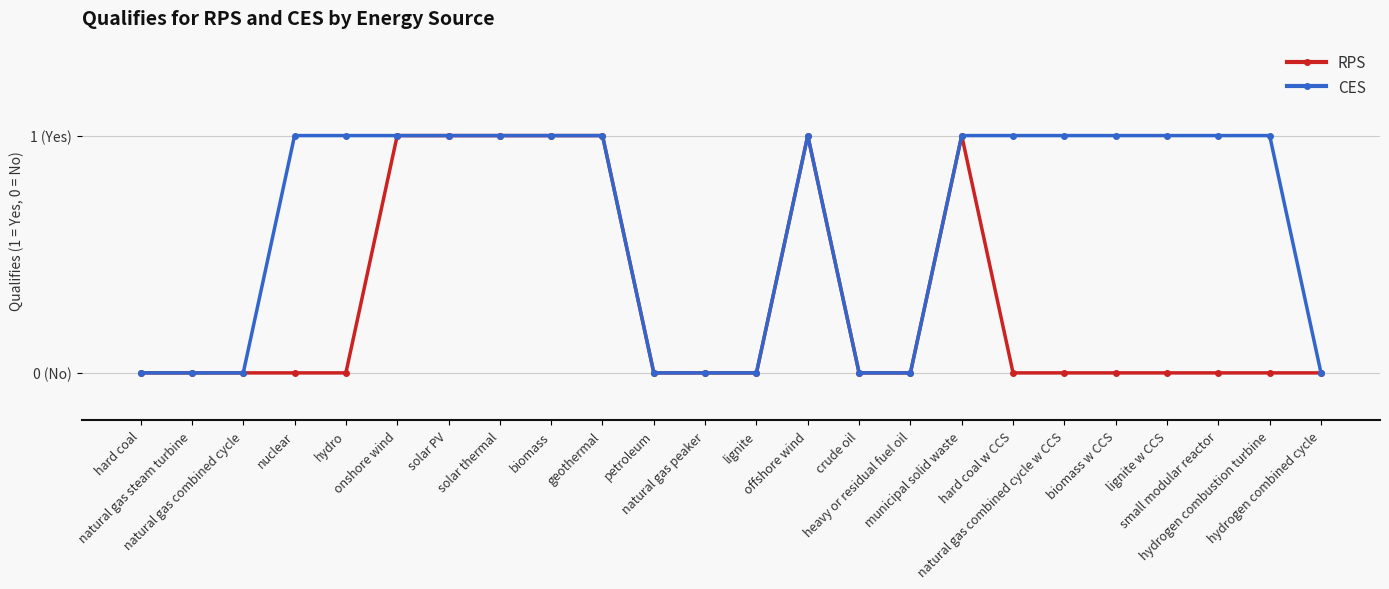

What are all the series names shown in the legend?

RPS, CES